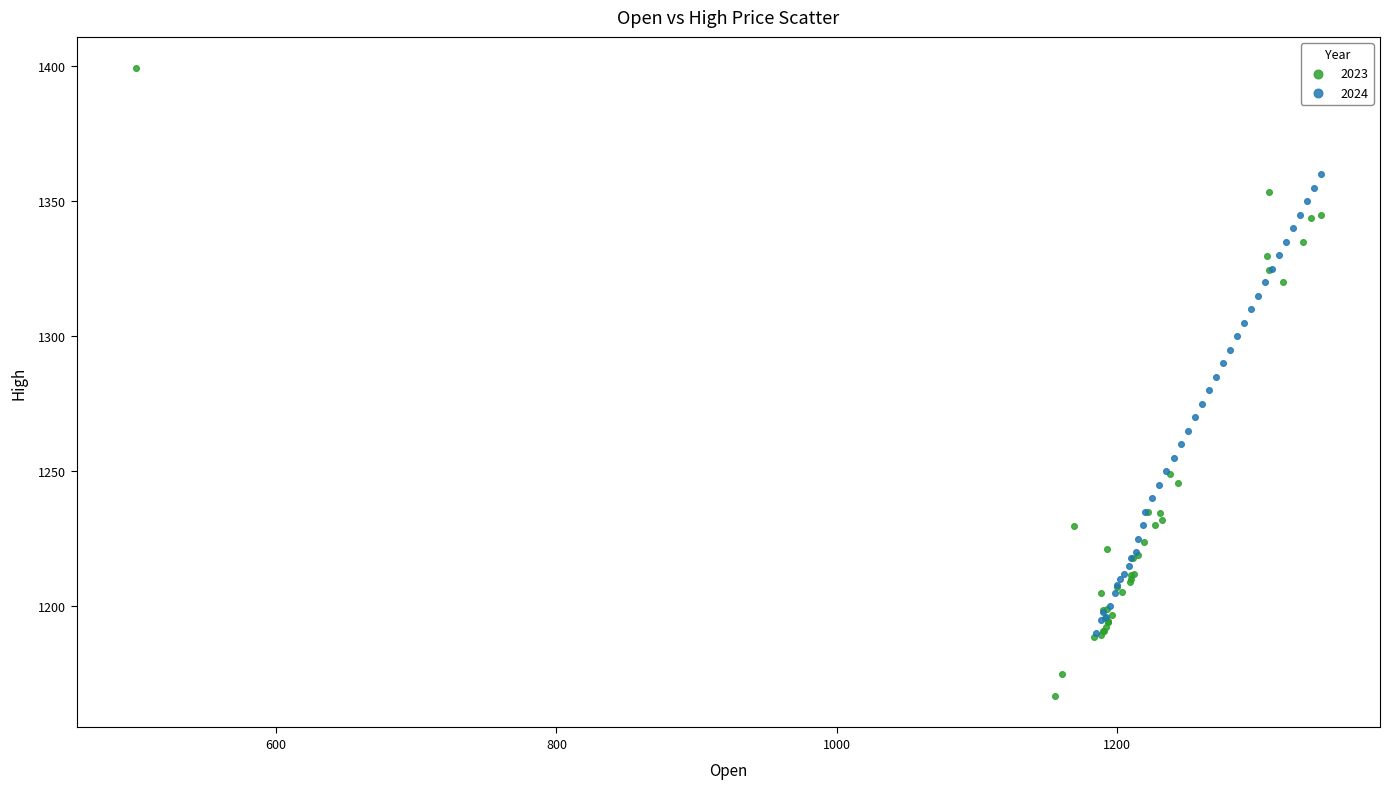

Which series has the widest spread of Y values?

2023